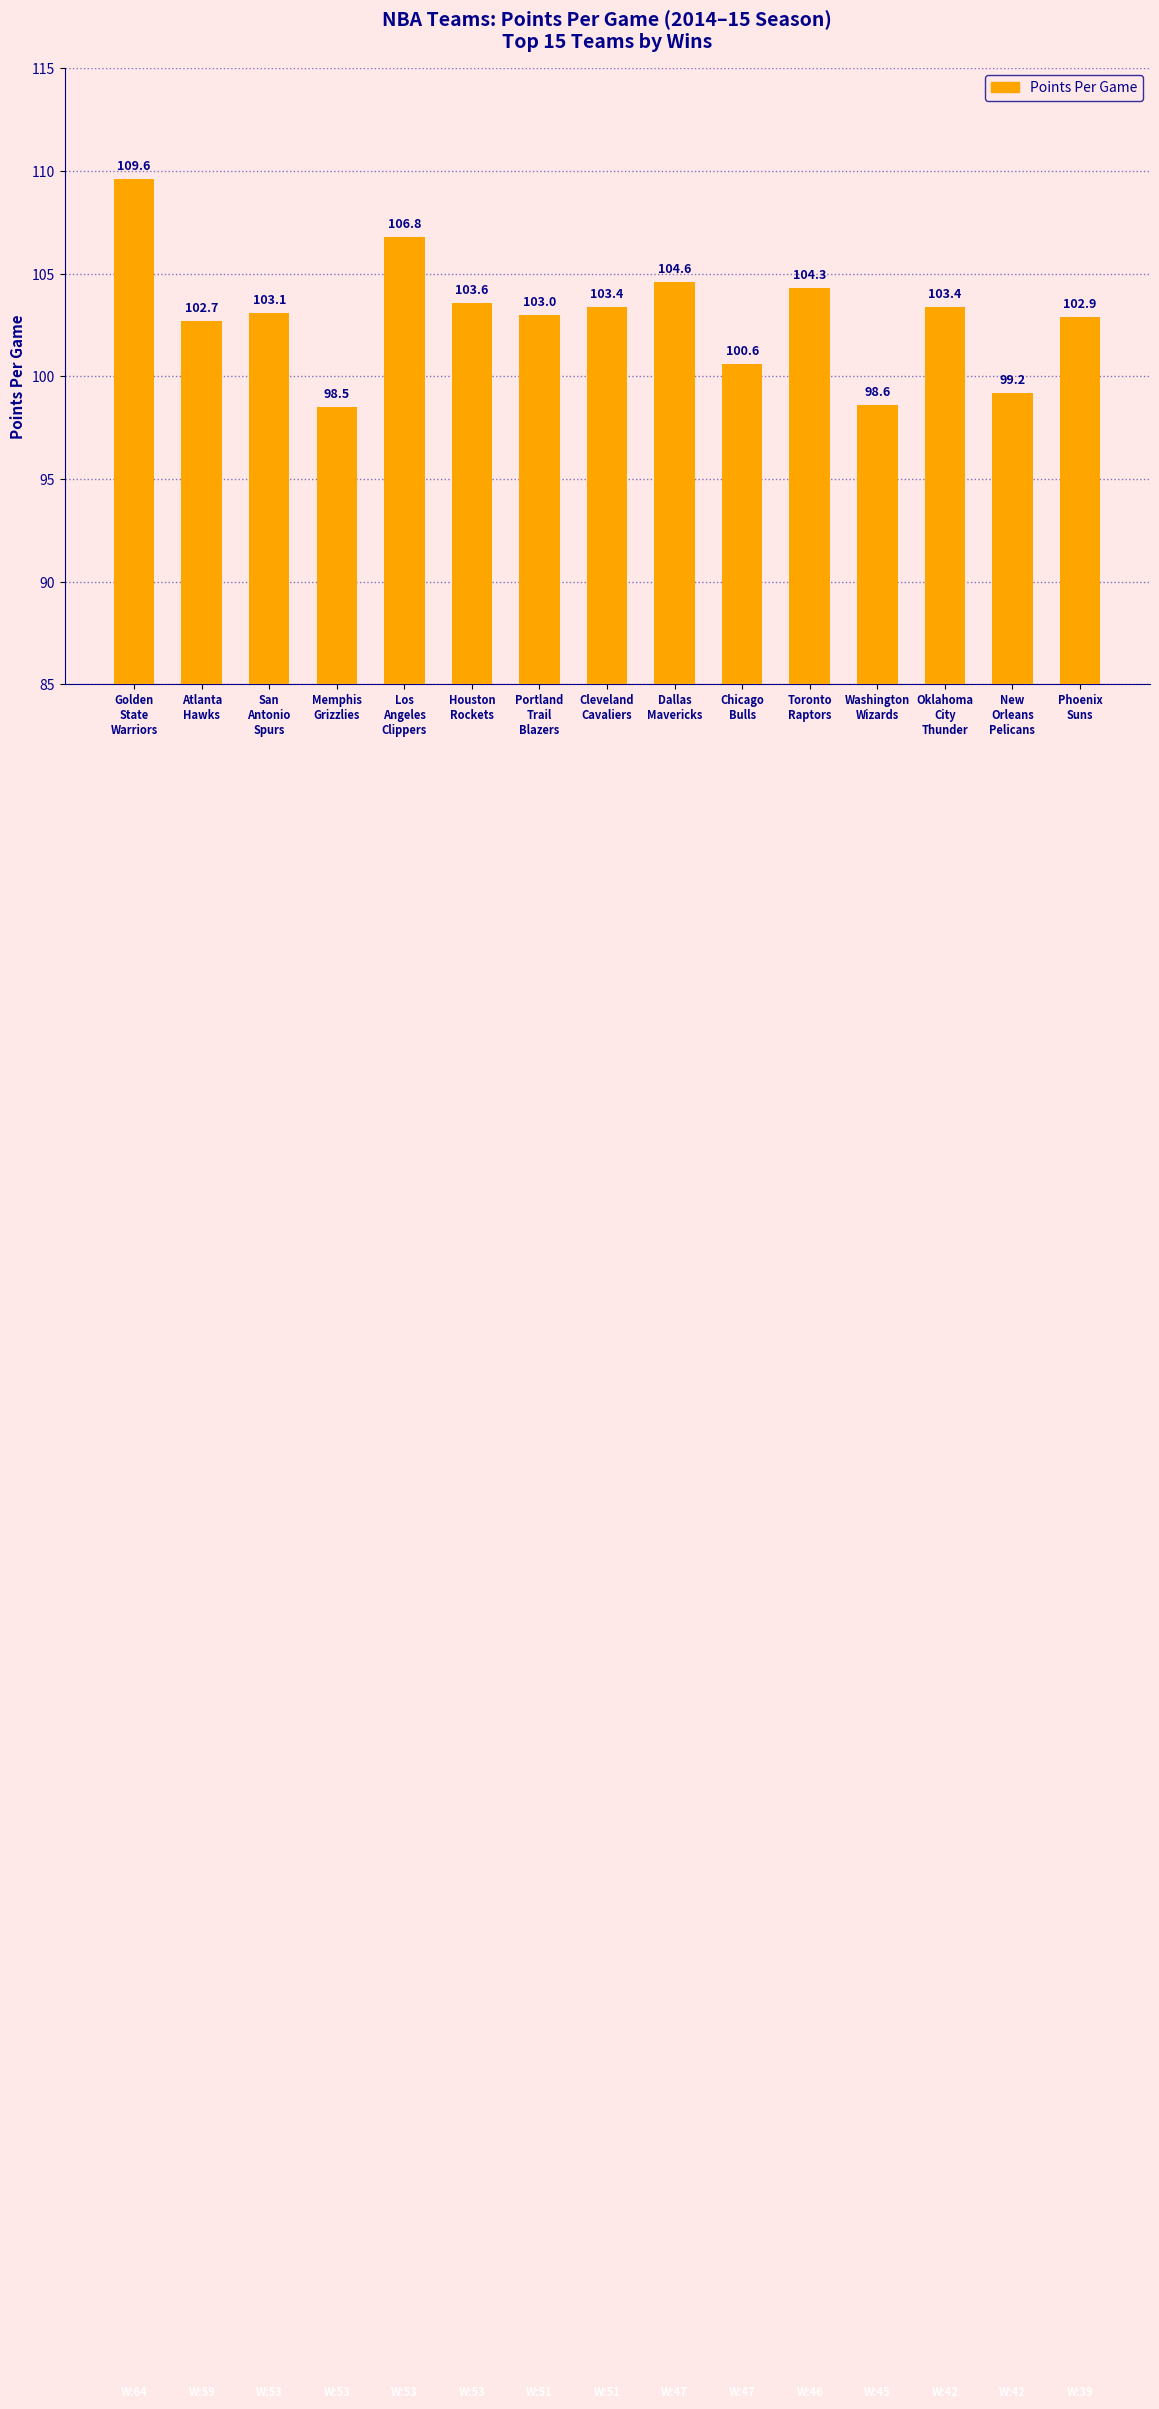

Between Oklahoma
City
Thunder and Dallas
Mavericks, which is larger?

Dallas
Mavericks